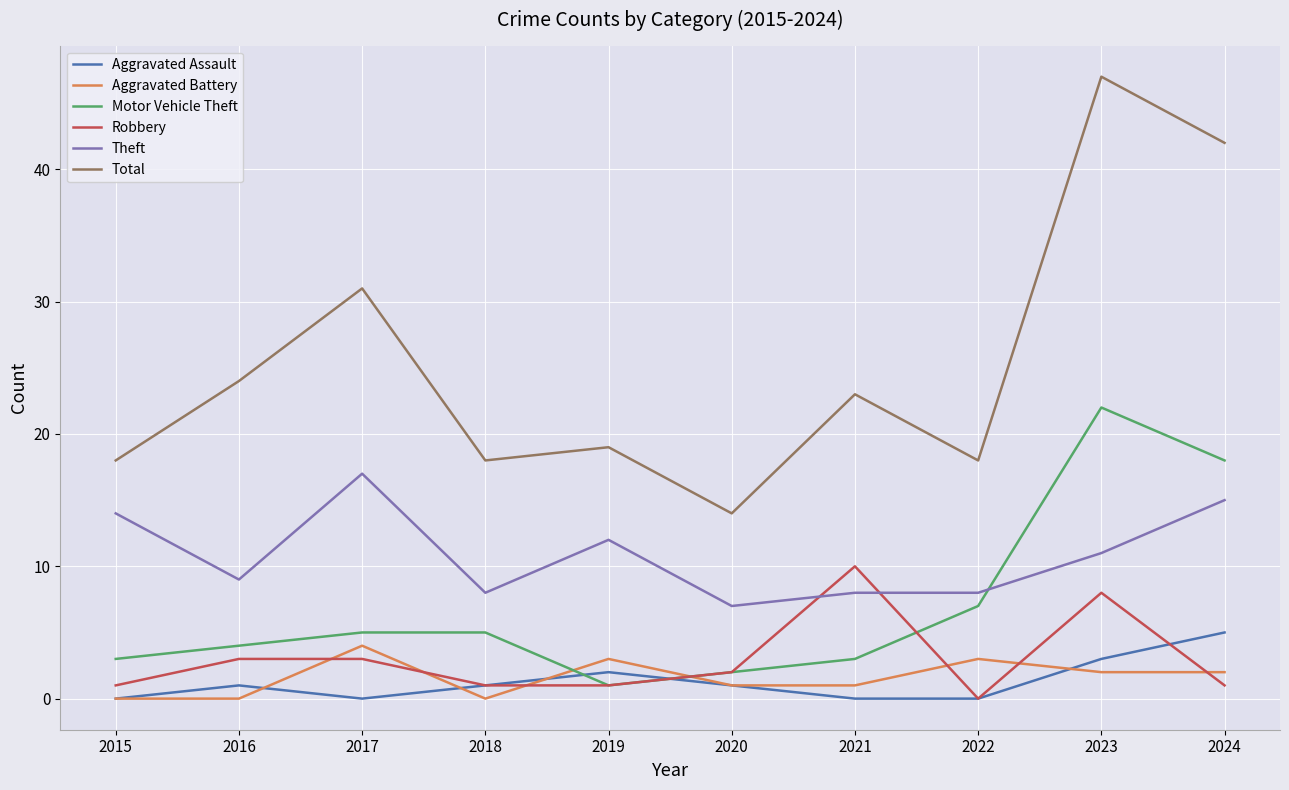

Which label corresponds to the largest value in the chart?

2023